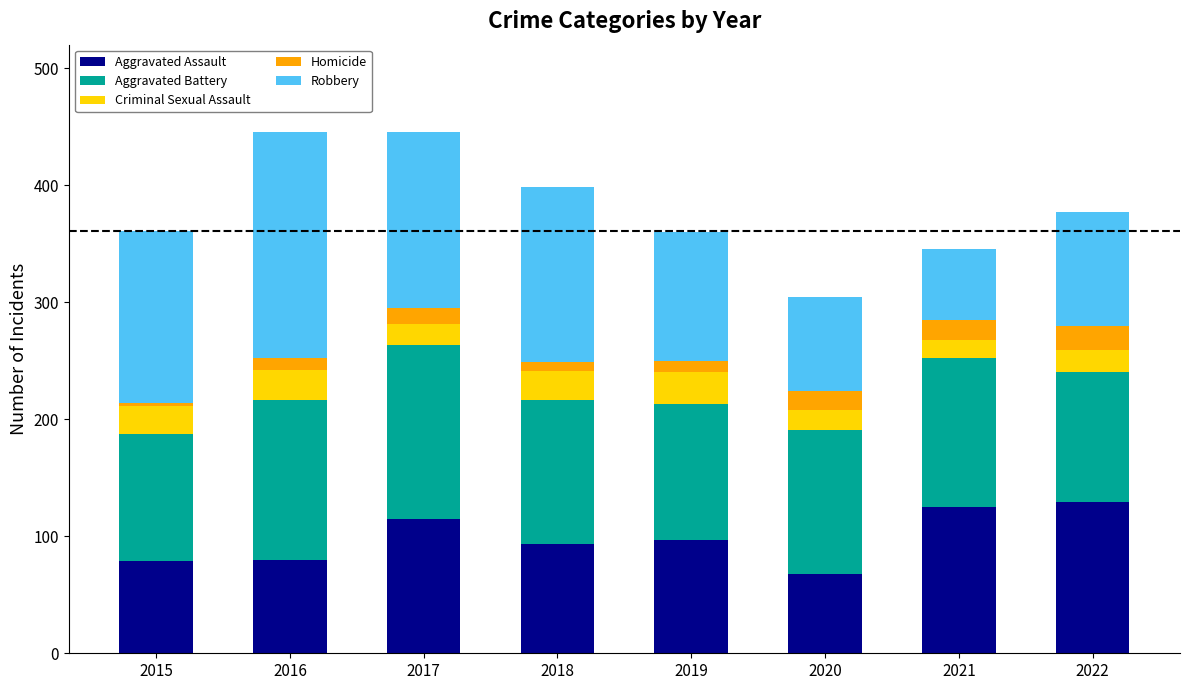

What is the difference between the maximum and second lowest values in the Aggravated Assault series?

50